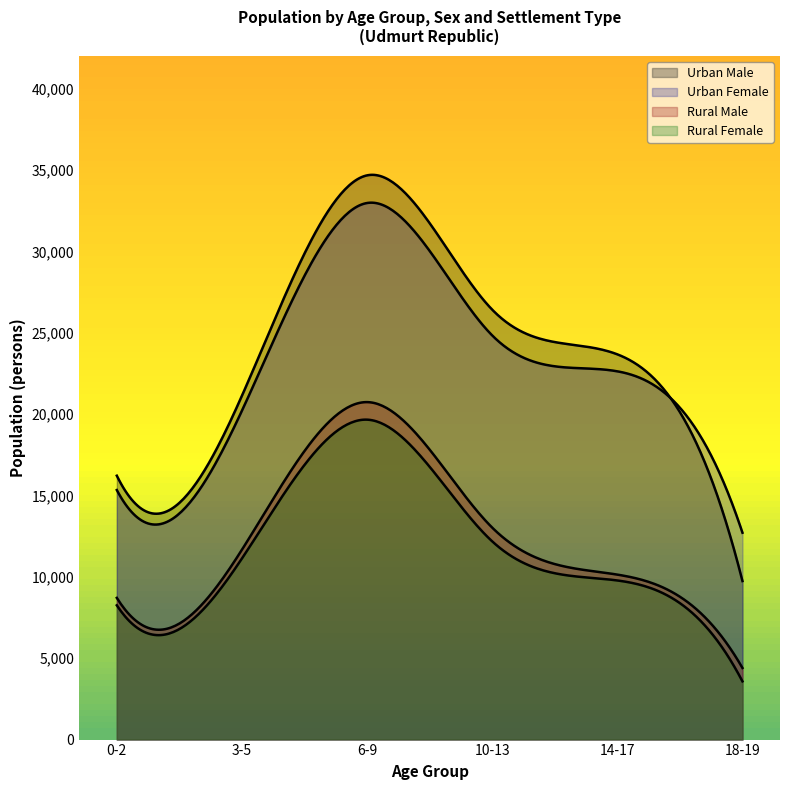

Which category has the lowest value in the Urban Male series?

18-19